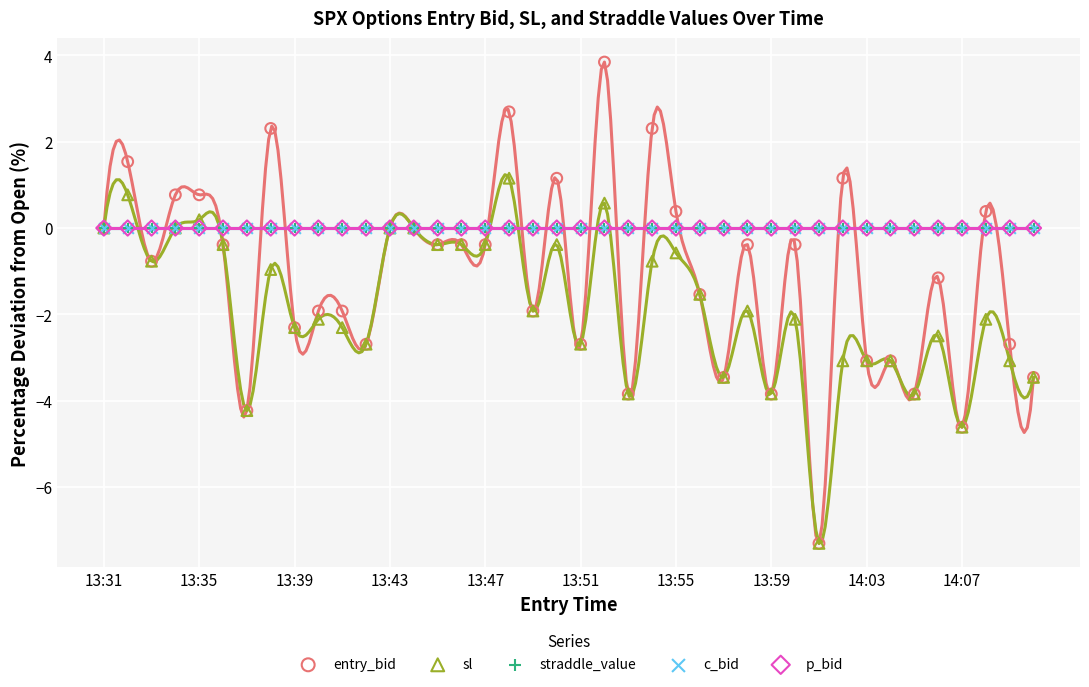

What are all the series names shown in the legend?

entry_bid, sl, straddle_value, c_bid, p_bid